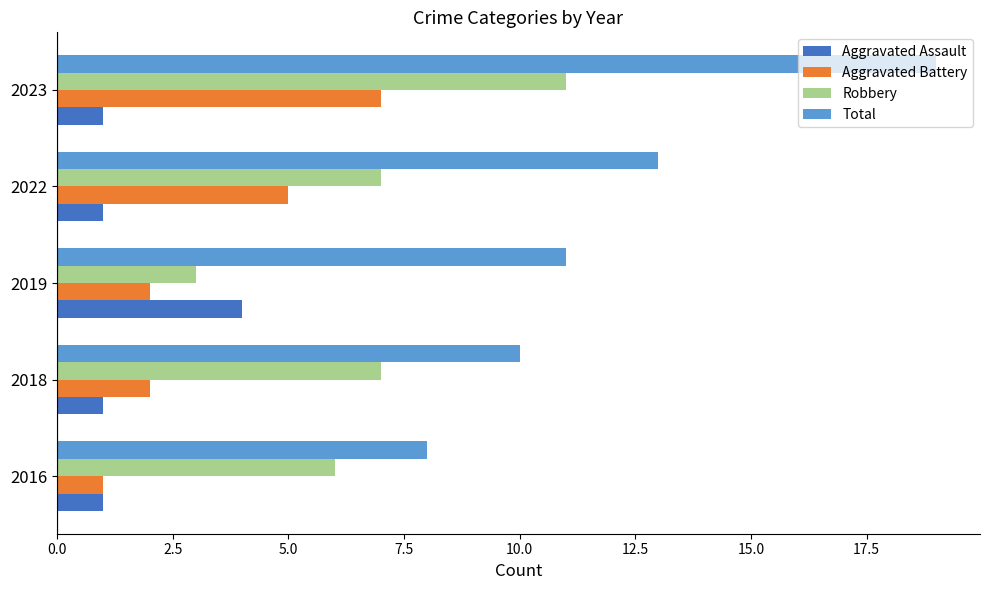

Is it true that Aggravated Battery equals 2 at 2018?

True